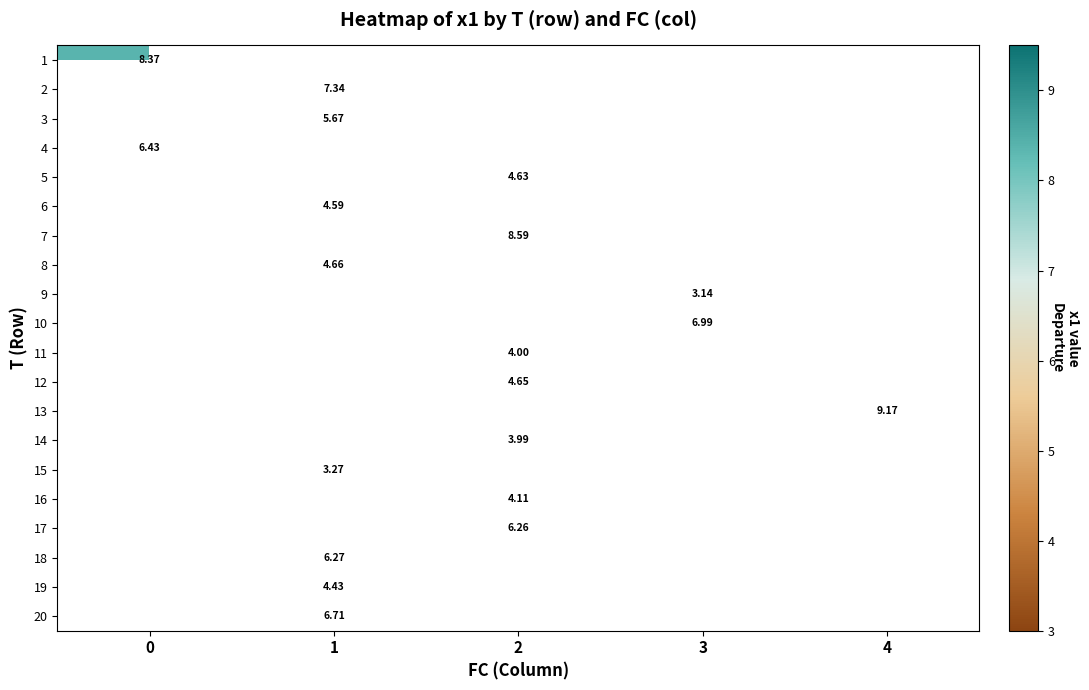

At which category does the chart reach its minimum across all series?

3